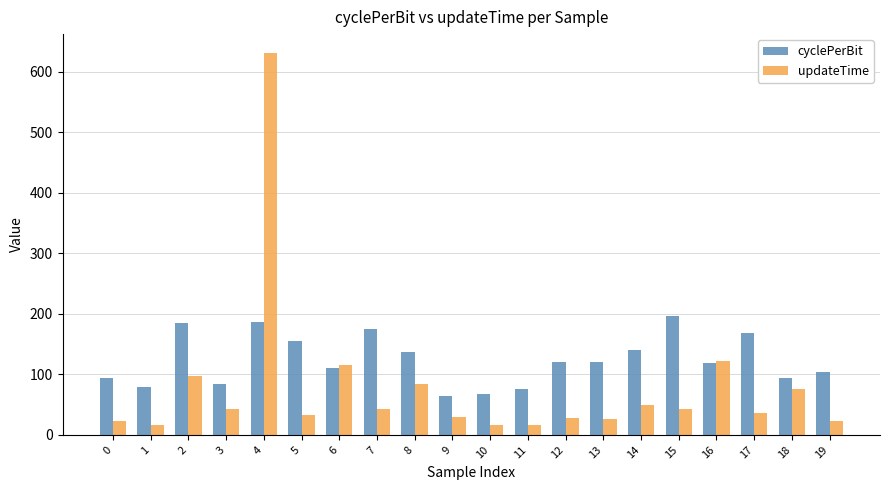

Between 11 and 12, which series saw the biggest shift?

cyclePerBit